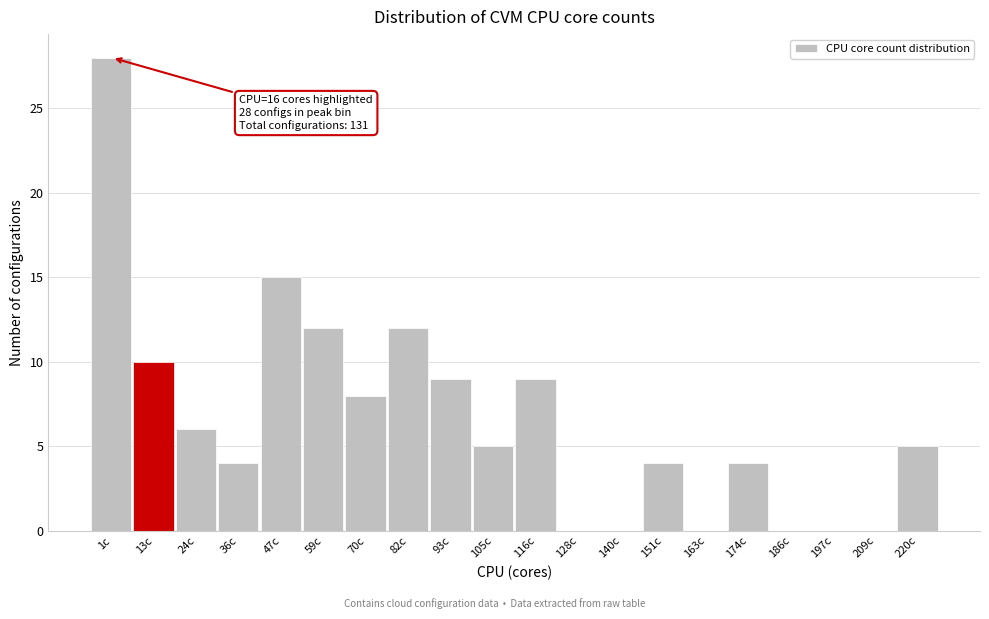

Reading left to right, list all the values displayed in this chart.

1c=28	13c=10	24c=6	36c=4	47c=15	59c=12	70c=8	82c=12	93c=9	105c=5	116c=9	128c=0	140c=0	151c=4	163c=0	174c=4	186c=0	197c=0	209c=0	220c=5